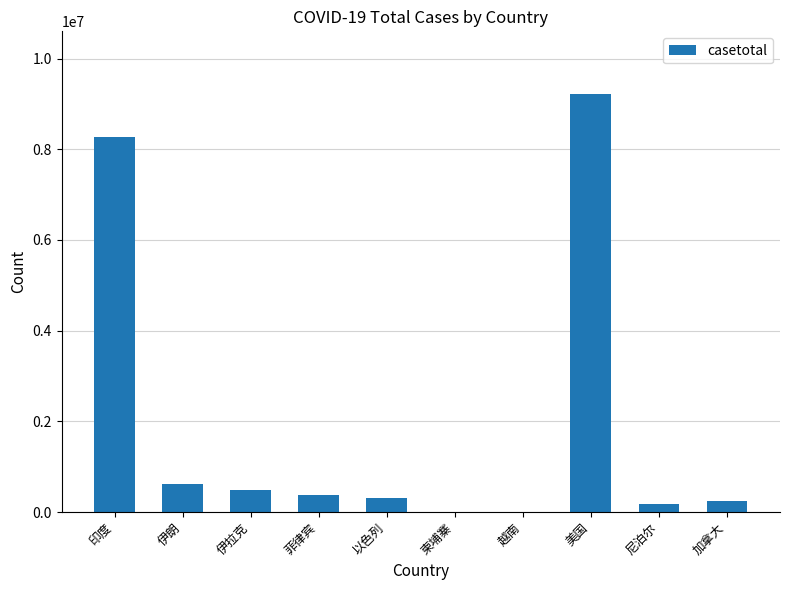

Approximately how many times larger is the value at 菲律宾 compared to 以色列?

1.2